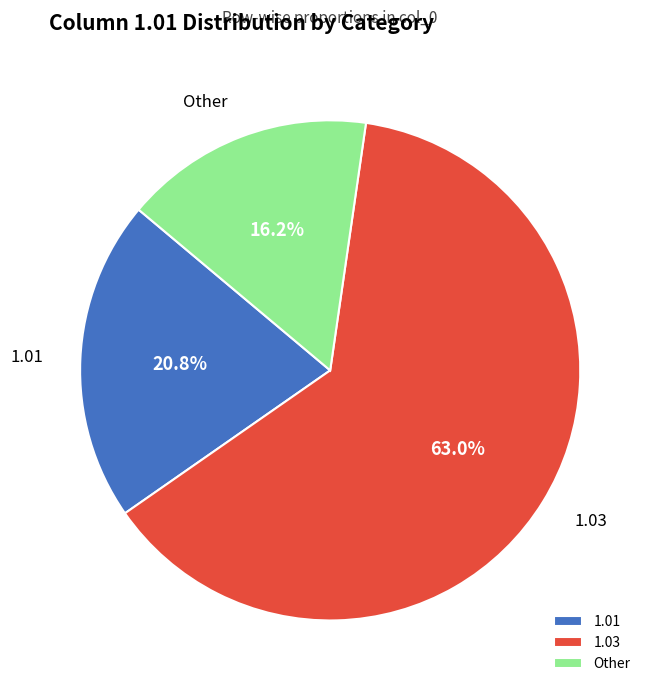

Which slice is the smallest?

Other